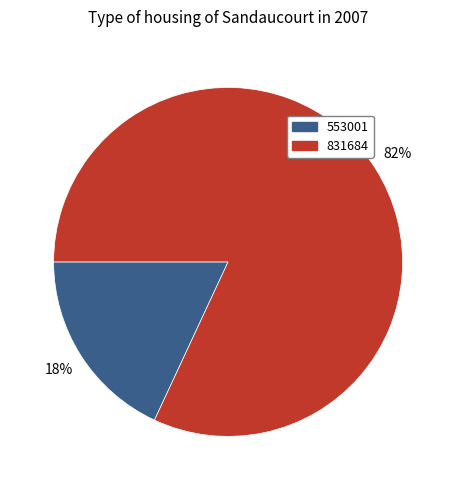

To the nearest percent, what is the difference between the largest and smallest slice percentages?

64%